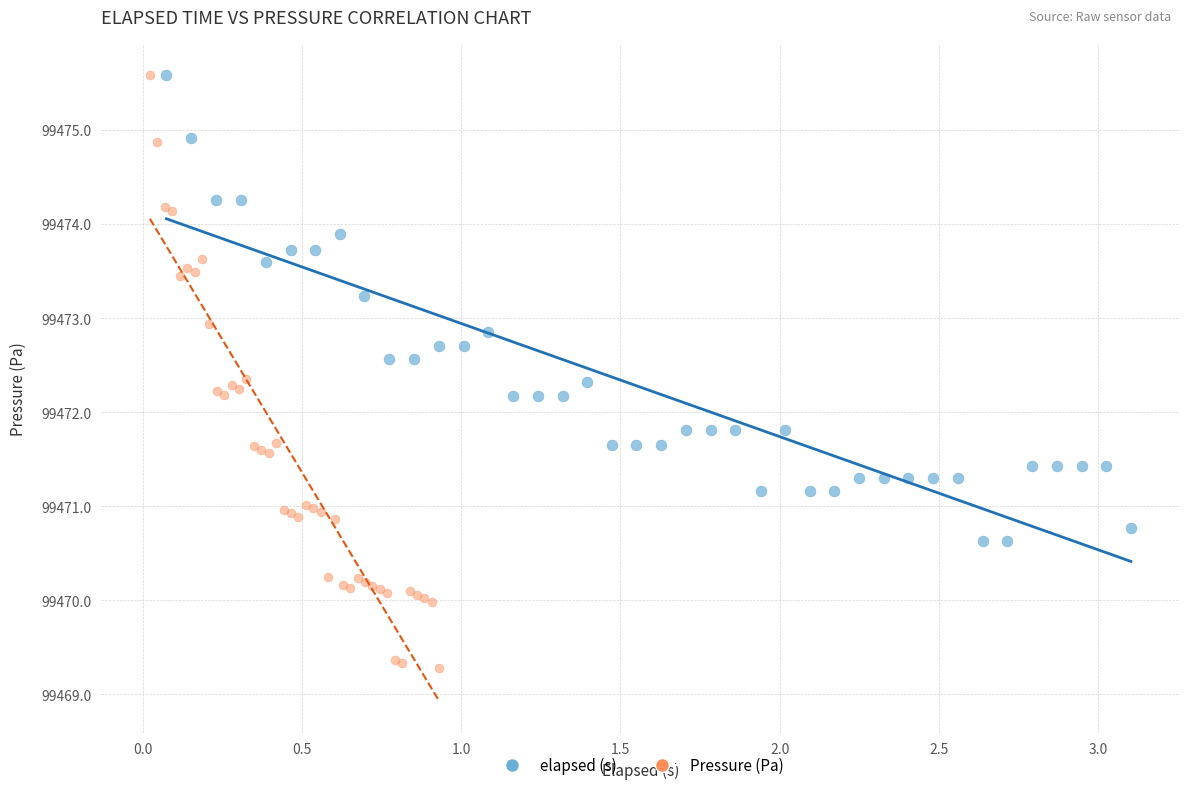

Which series reaches the minimum Y coordinate?

Pressure (Pa)